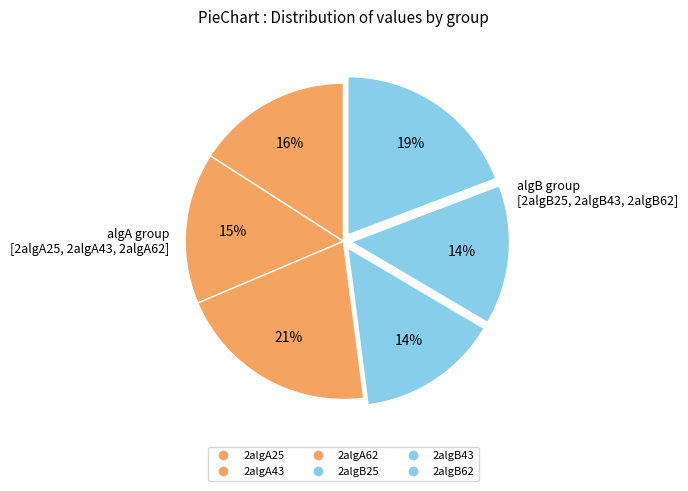

Is it true that 2algB62 is 34% of the pie?

False